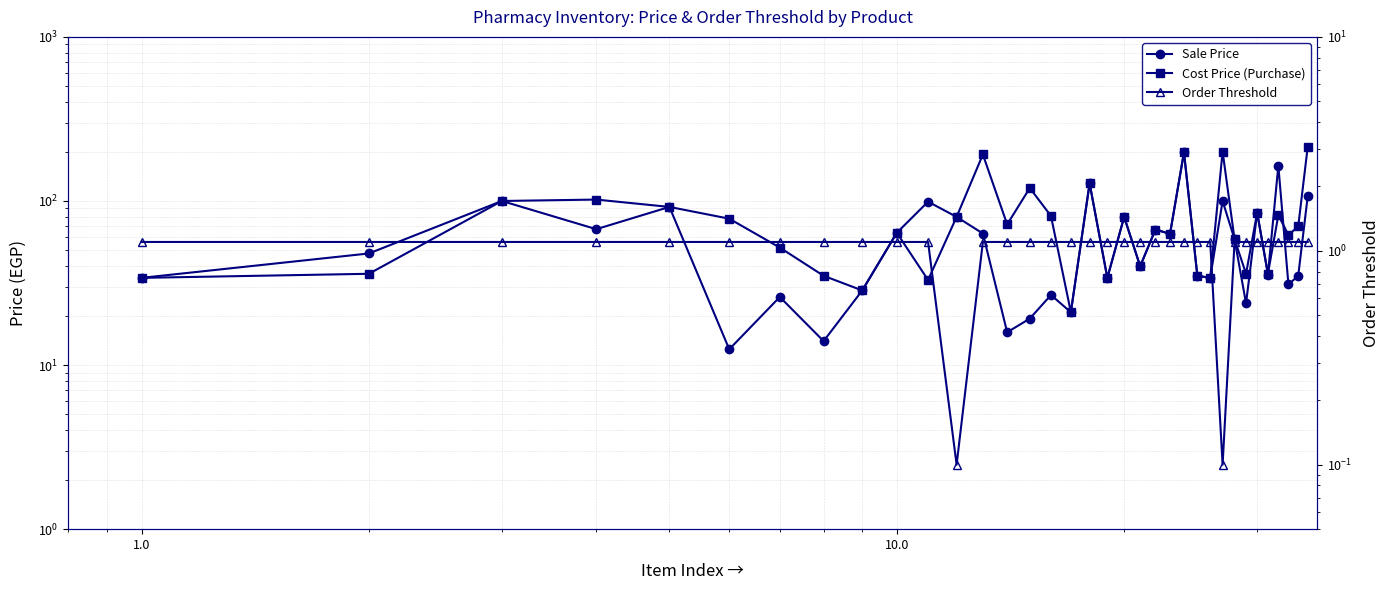

Reading left to right, list all the values displayed in this chart.

Sale Price: 34.0	47.9	100.0	67.3	92.0	12.5	26.0	14.0	28.5	64.0	99.0	80.0	63.4	15.8	19.2	26.7	21.0	128.0	34.0	80.0	40.0	67.0	63.0	198.0	35.0	34.0	100.0	58.5	23.8	85.0	35.6	164.0	31.0	35.0	107.0
Cost Price (Purchase): 34.0	36.0	100.0	102.0	92.0	78.0	52.0	35.0	28.5	64.0	33.0	80.0	192.0	72.0	120.0	81.0	21.0	128.0	34.0	80.0	40.0	67.0	63.0	198.0	35.0	34.0	200.0	58.5	36.0	85.0	36.0	82.0	62.0	70.0	214.0
Order Threshold: 1.1	1.1	1.1	1.1	1.1	1.1	1.1	1.1	1.1	1.1	1.1	0.1	1.1	1.1	1.1	1.1	1.1	1.1	1.1	1.1	1.1	1.1	1.1	1.1	1.1	1.1	0.1	1.1	1.1	1.1	1.1	1.1	1.1	1.1	1.1